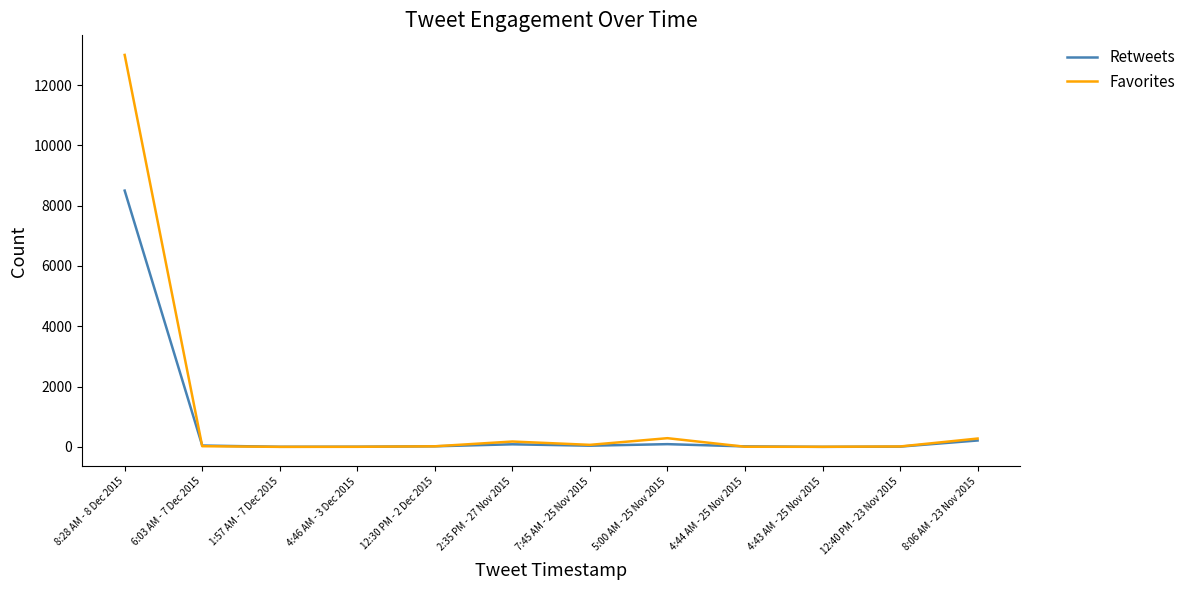

True or false: Retweets has a value of 16 at 4:44 AM - 25 Nov 2015.

True